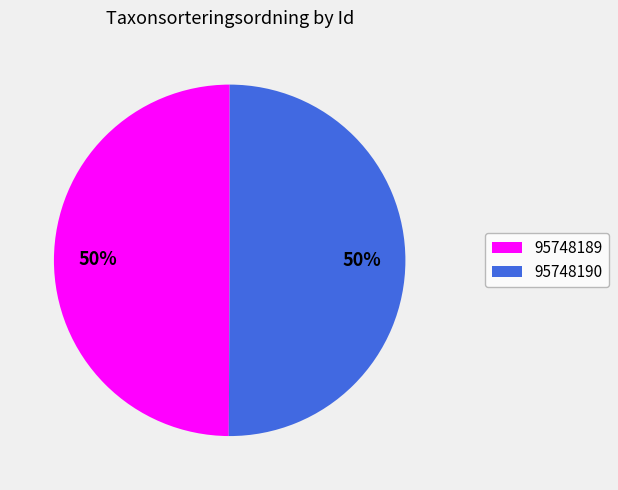

Is it true that 95748190 is 63% of the pie?

False